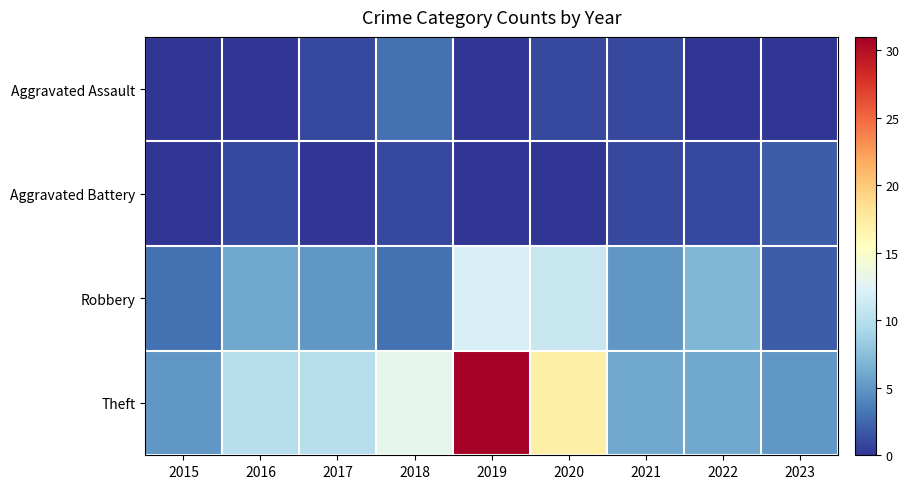

Reading right to left, transcribe all the data shown in this chart.

Aggravated Assault: 2023=0	2022=0	2021=1	2020=1	2019=0	2018=3	2017=1	2016=0	2015=0
Aggravated Battery: 2023=2	2022=1	2021=1	2020=0	2019=0	2018=1	2017=0	2016=1	2015=0
Robbery: 2023=2	2022=7	2021=5	2020=11	2019=12	2018=3	2017=5	2016=6	2015=3
Theft: 2023=5	2022=6	2021=6	2020=17	2019=31	2018=13	2017=10	2016=10	2015=5